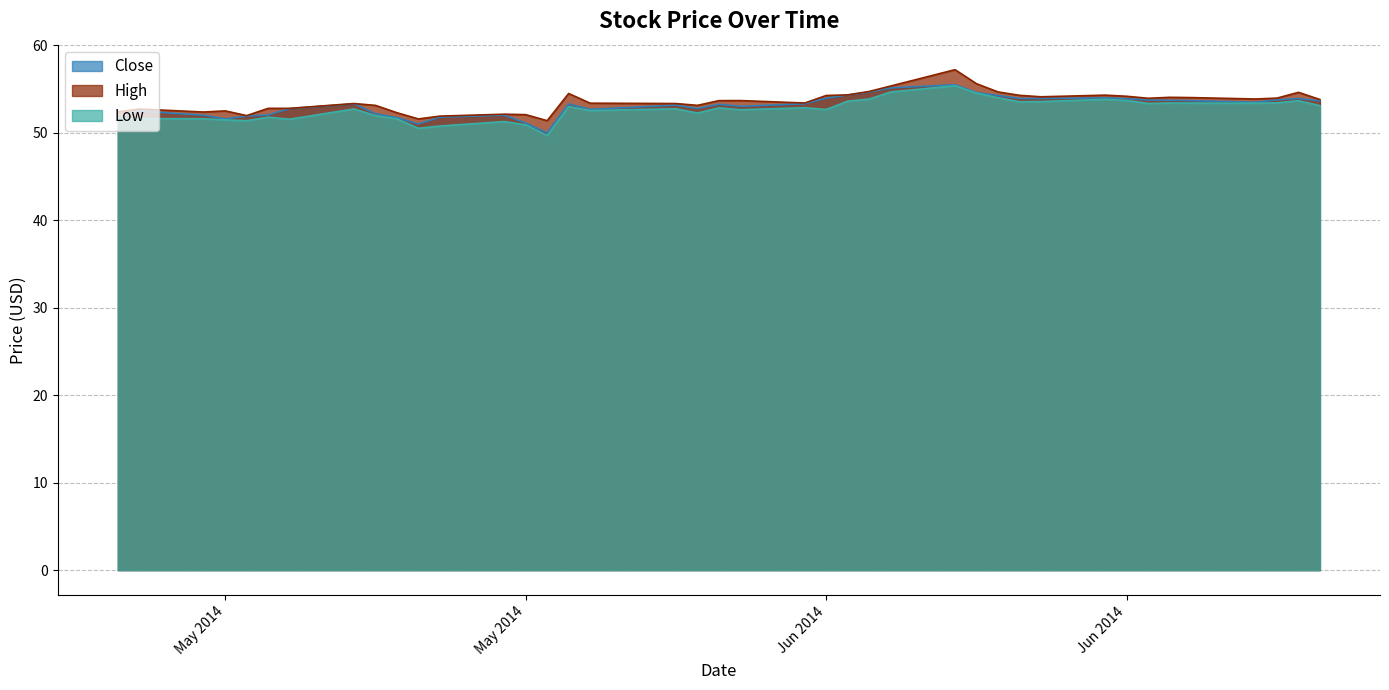

True or false: Low has more than 1 points higher than both neighbors.

True